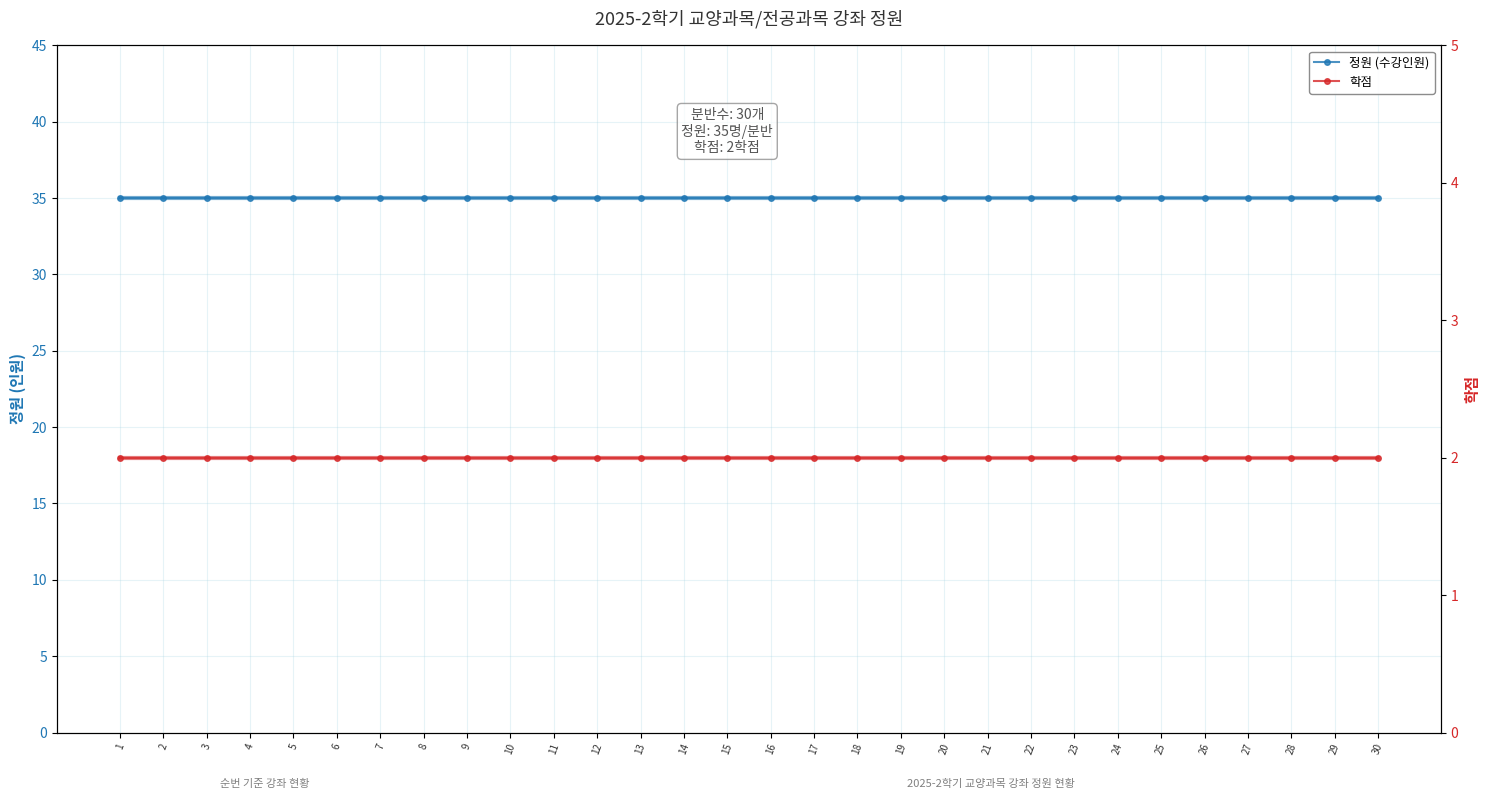

True or false: 학점 and 정원 (수강인원) intersect in this chart.

False